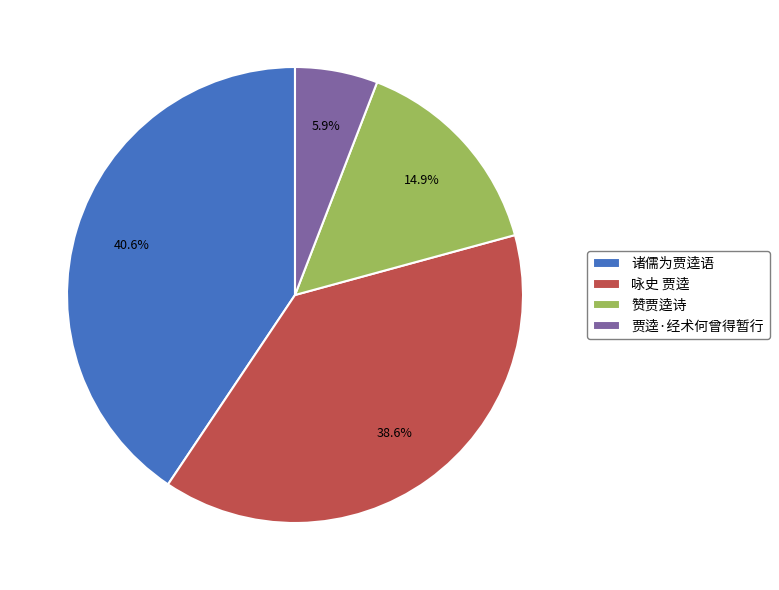

The 诸儒为贾逵语 slice represents 49% of the pie. True or false?

False